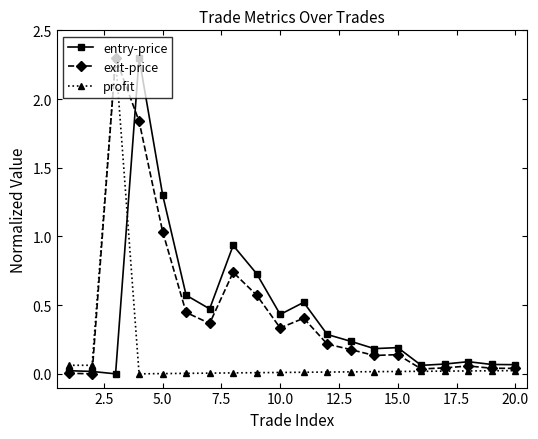

True or false: entry-price has more than 1 interior local peaks.

True